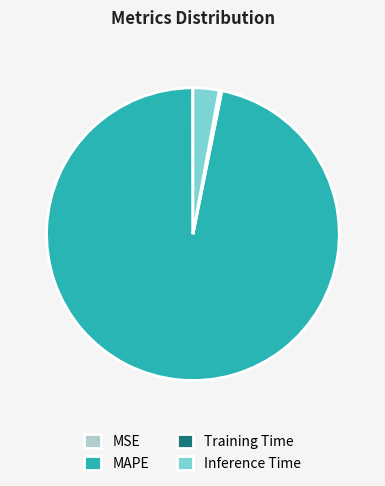

Is the sum of Inference Time and MAPE greater than half?

Yes